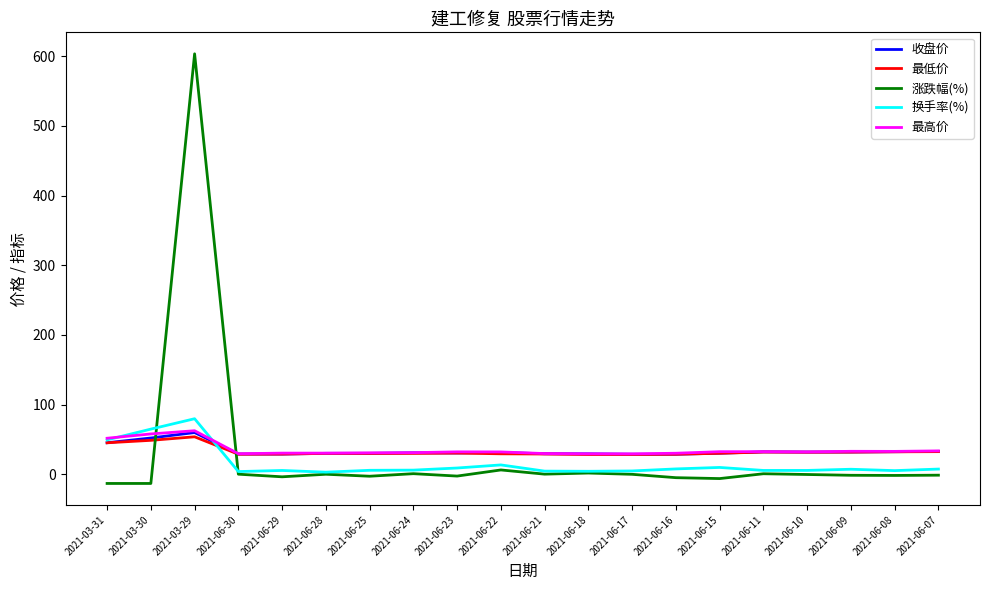

Is the value of 涨跌幅(%) at 2021-06-07 greater than the value of 最高价 at 2021-03-31?

No